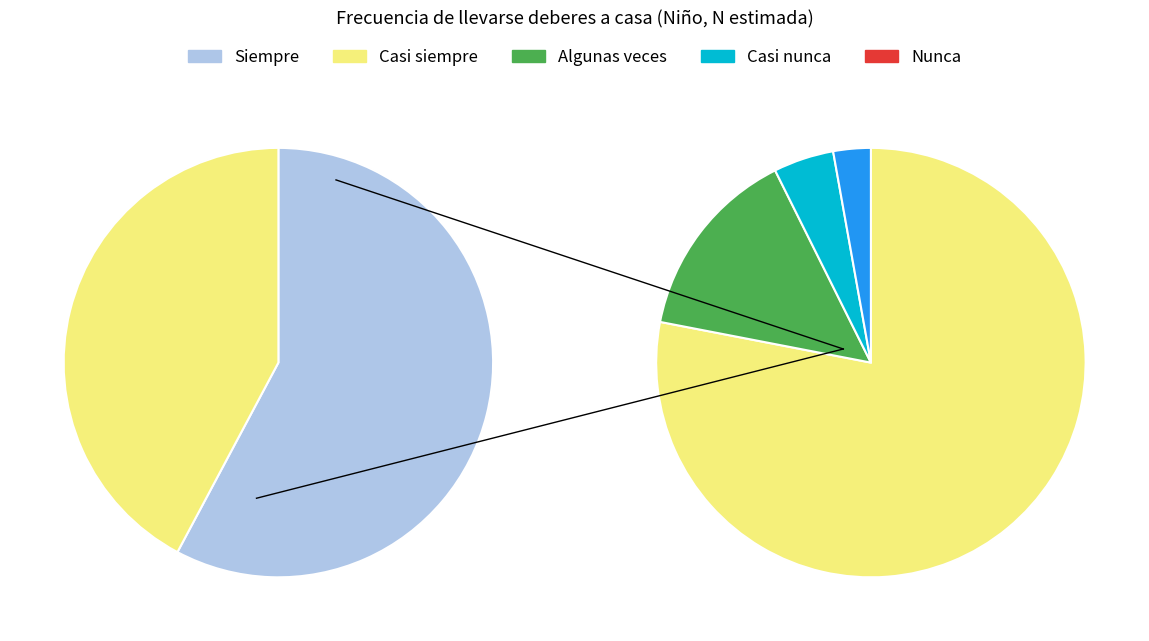

To the nearest percent, what portion does Algunas veces represent?

6%